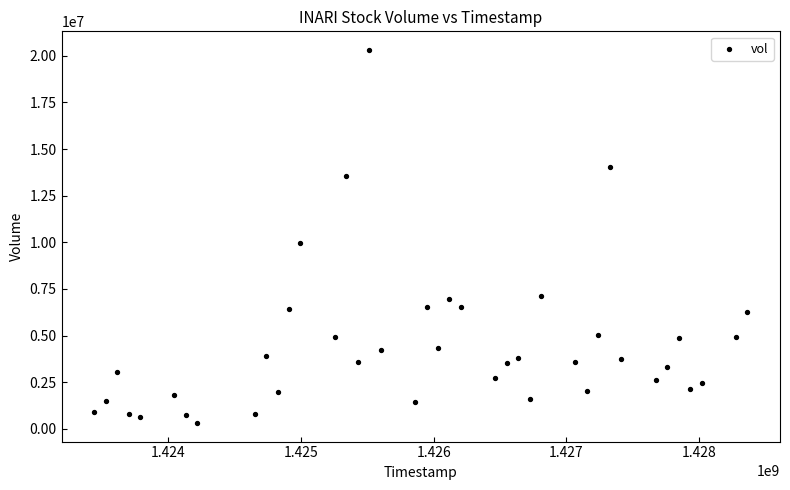

What is the range of Y values (max minus min)?

20000800